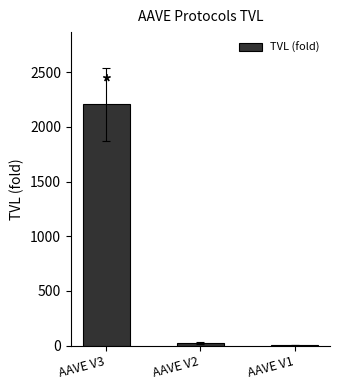

Where is the data nearest to the value 1103?

AAVE V2